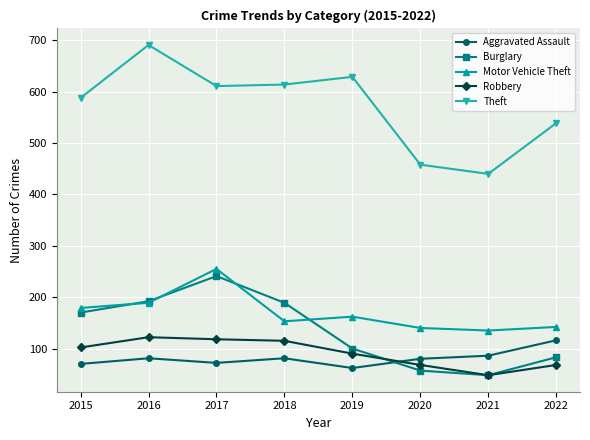

What is the maximum value shown in the chart?

691